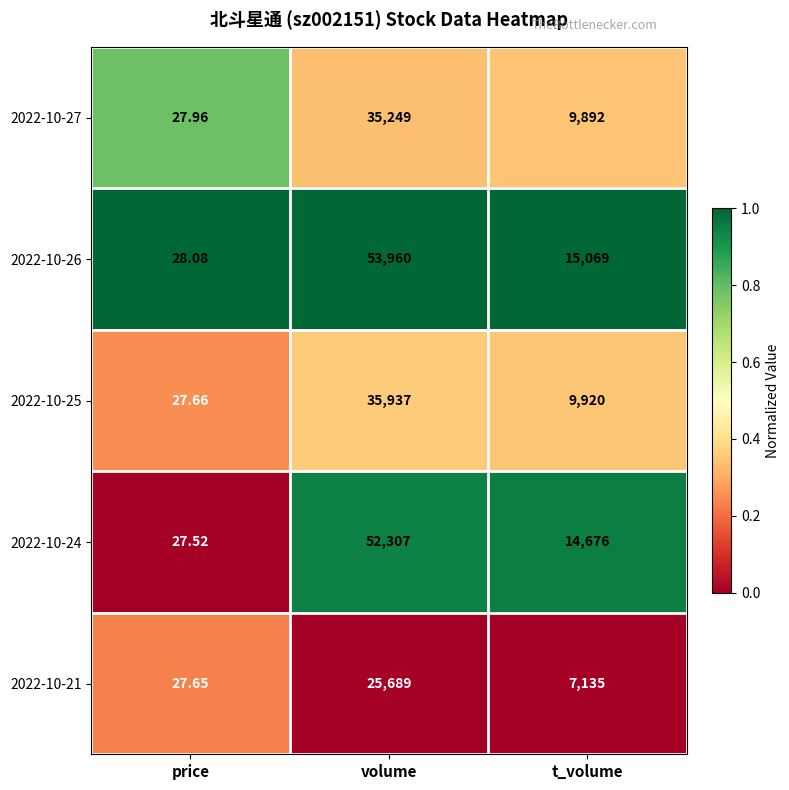

List the labels in order of 2022-10-27 value, smallest first.

price, t_volume, volume